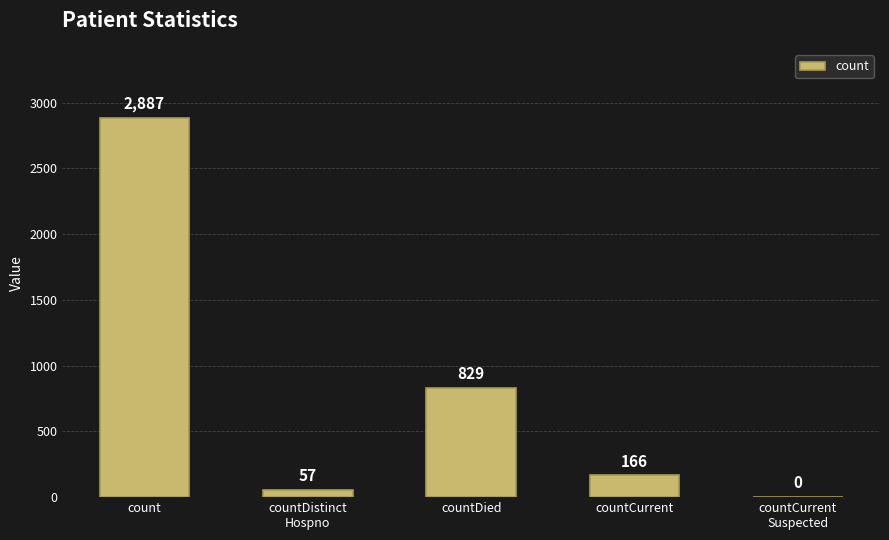

The chart shows a value of 829 at countDied. True or false?

True